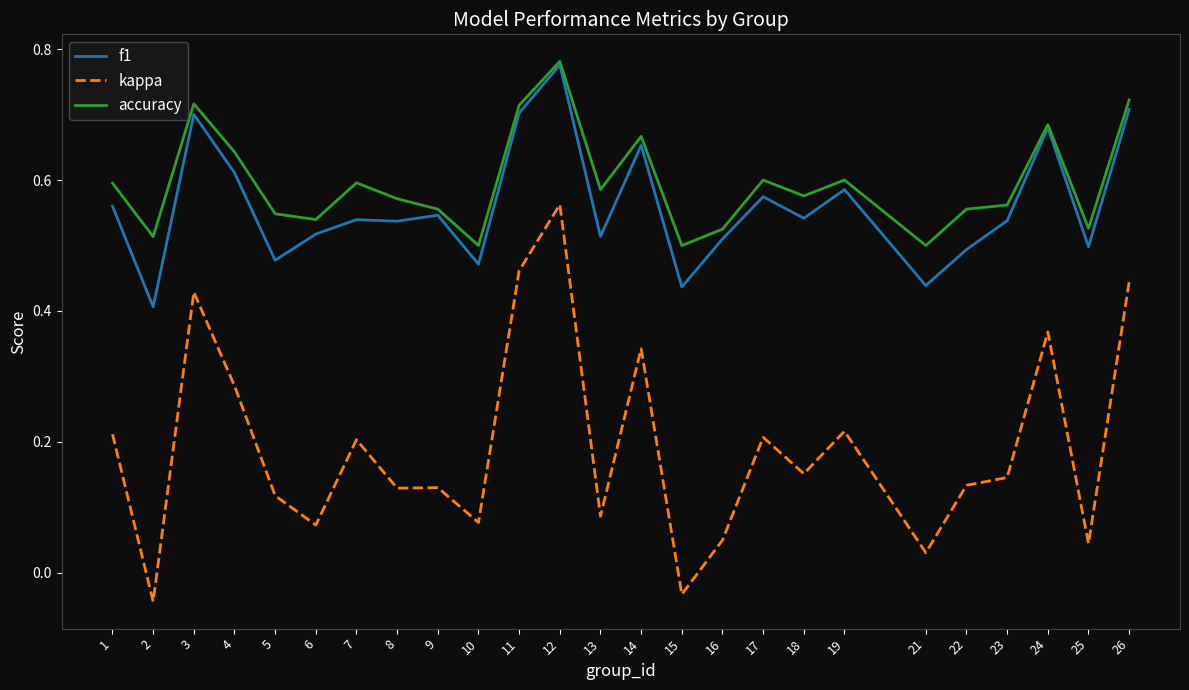

True or false: accuracy and kappa cross at least once.

False